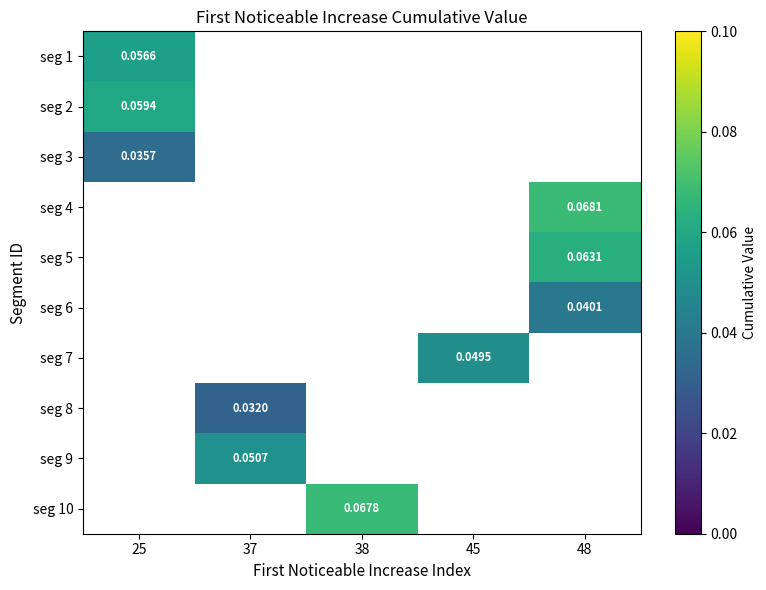

List the labels in order of seg 6 value, smallest first.

25, 37, 38, 45, 48